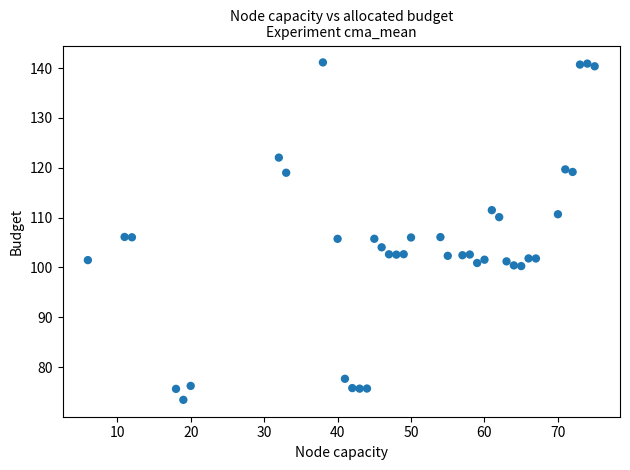

What is the range of Y values (max minus min)?

67.7